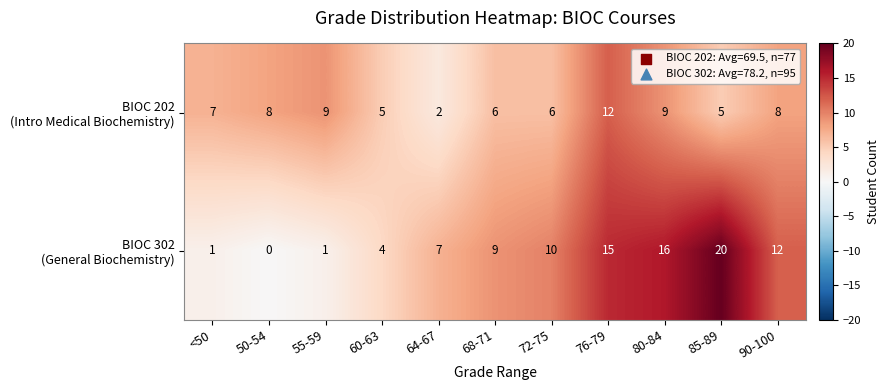

What is the difference between the highest and lowest values at 68-71?

3